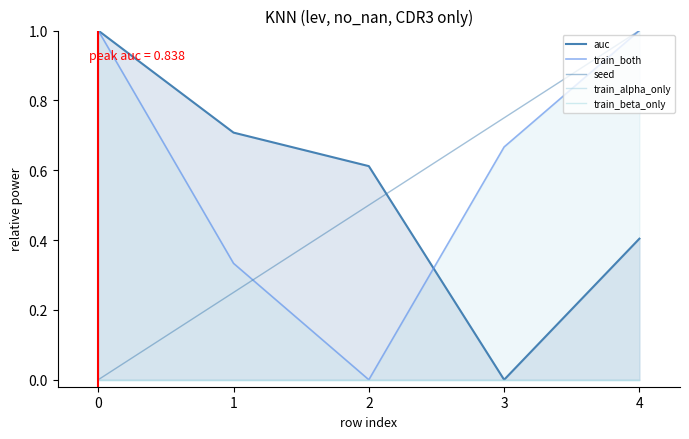

What is the average value of the train_both series?

0.6